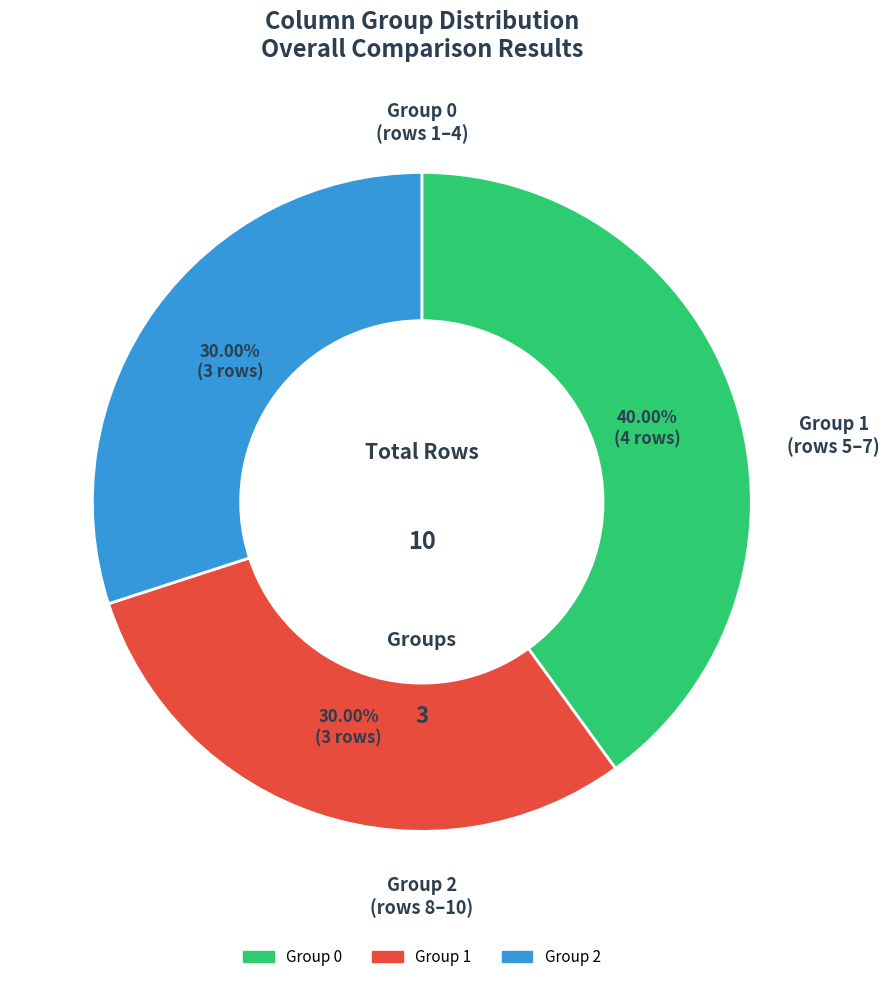

Is there a majority slice in this chart?

No